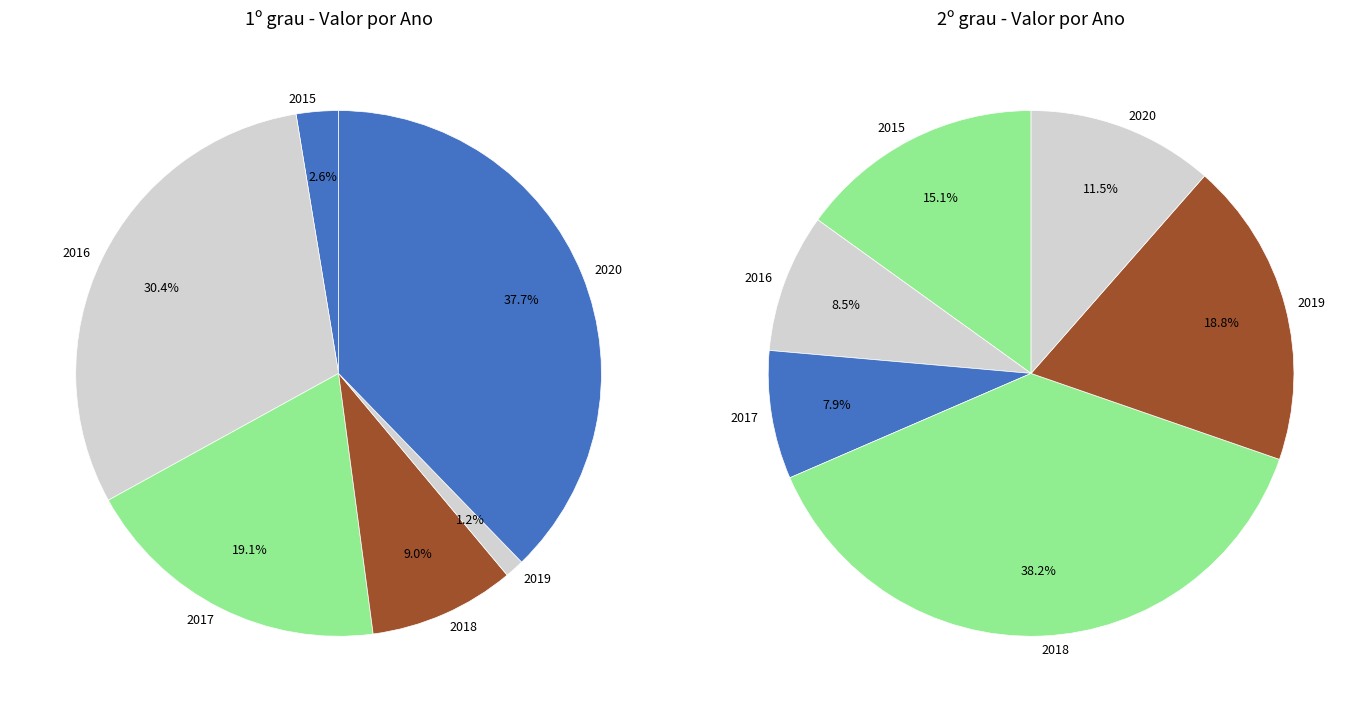

How much of the chart is everything except 2020?

62.3%